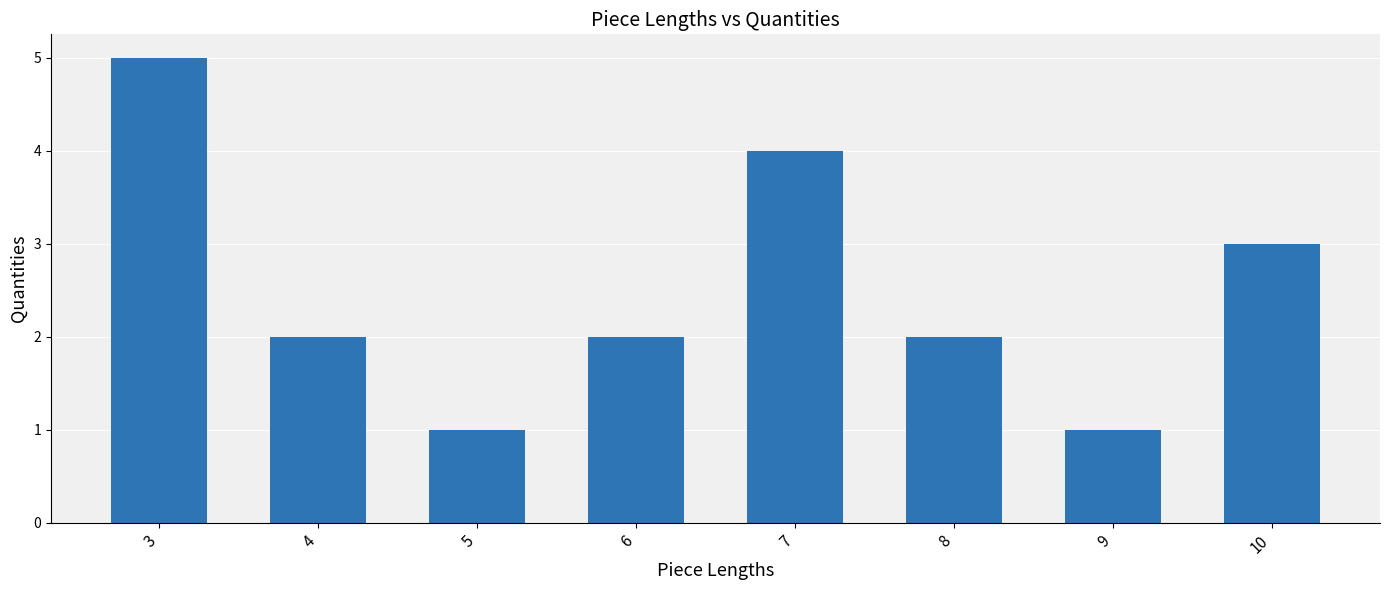

What is the difference between the maximum and minimum values?

4